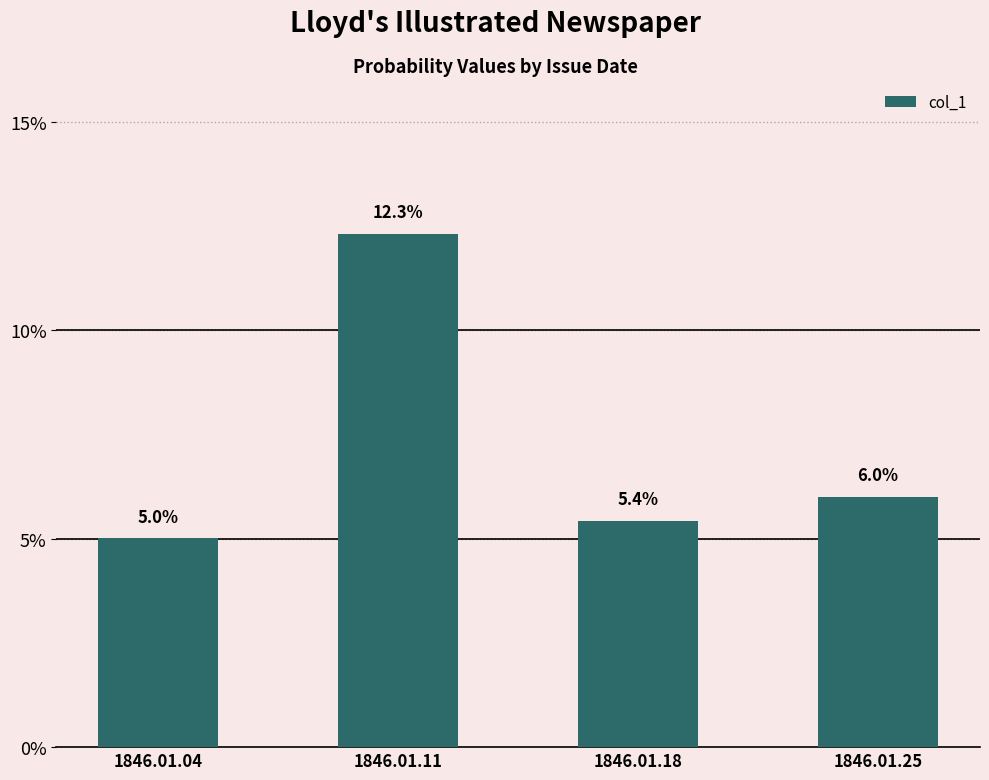

Reading left to right, extract all data points from this chart.

1846.01.04=0.1	1846.01.11=0.1	1846.01.18=0.1	1846.01.25=0.1